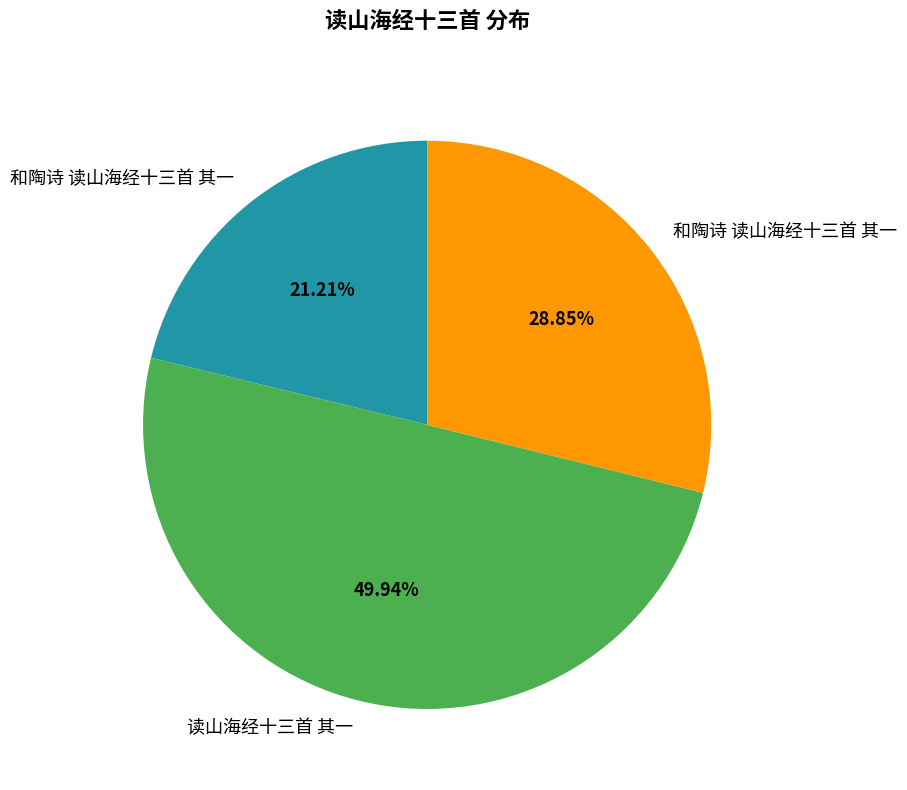

Count the number of slices in the pie.

3